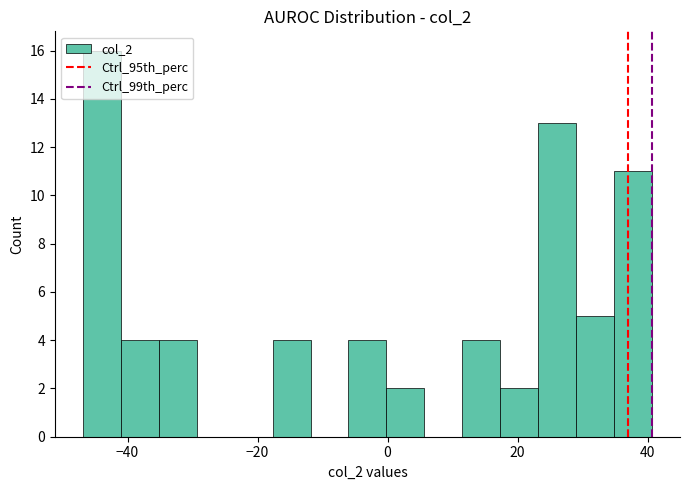

Read against the x-axis, roughly where is the centre of the tallest bar?

-44